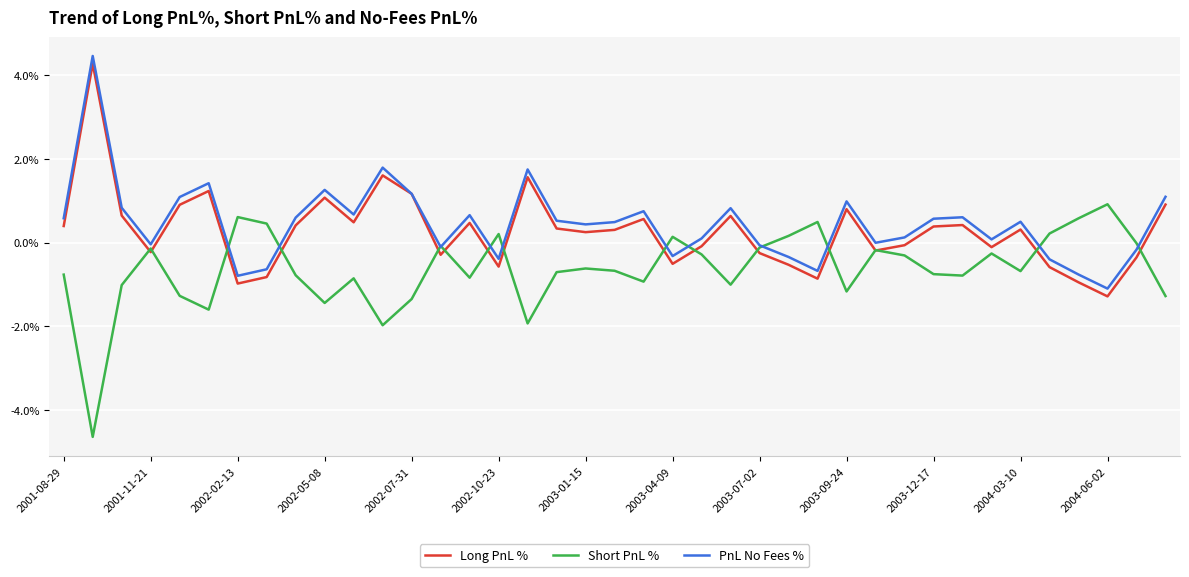

What is the maximum value for PnL No Fees %?

4.5